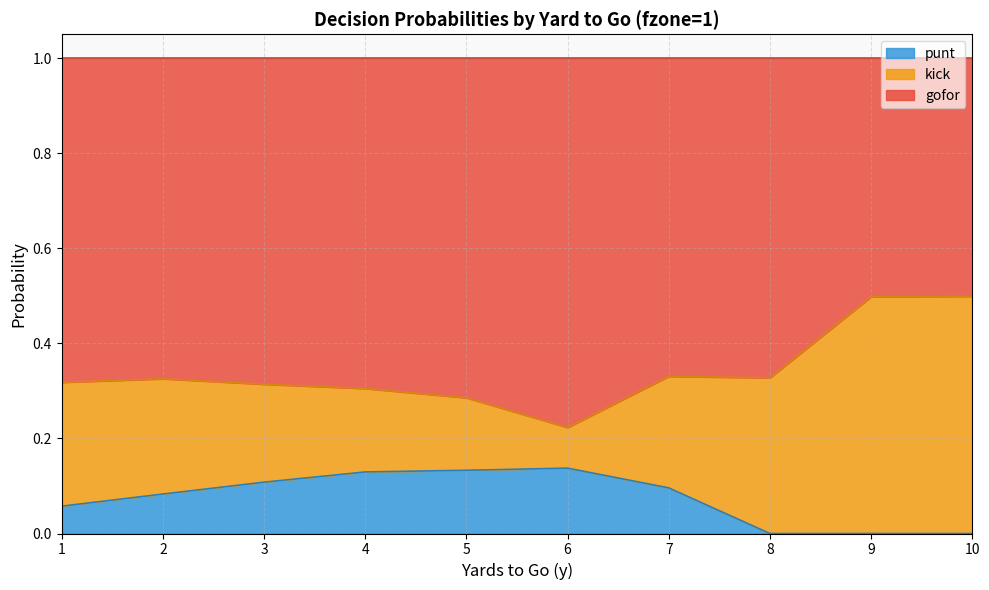

Is it true that punt equals -0.1 at 8?

False